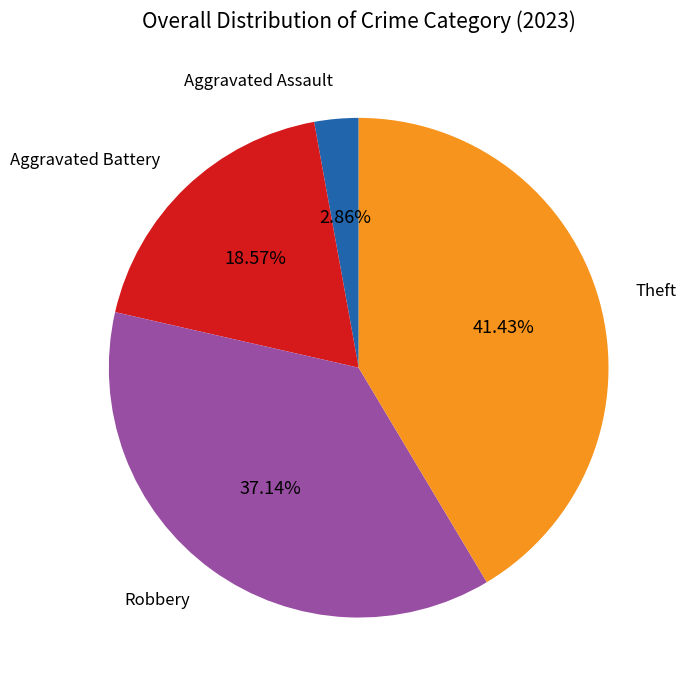

Does any single category account for the majority?

No